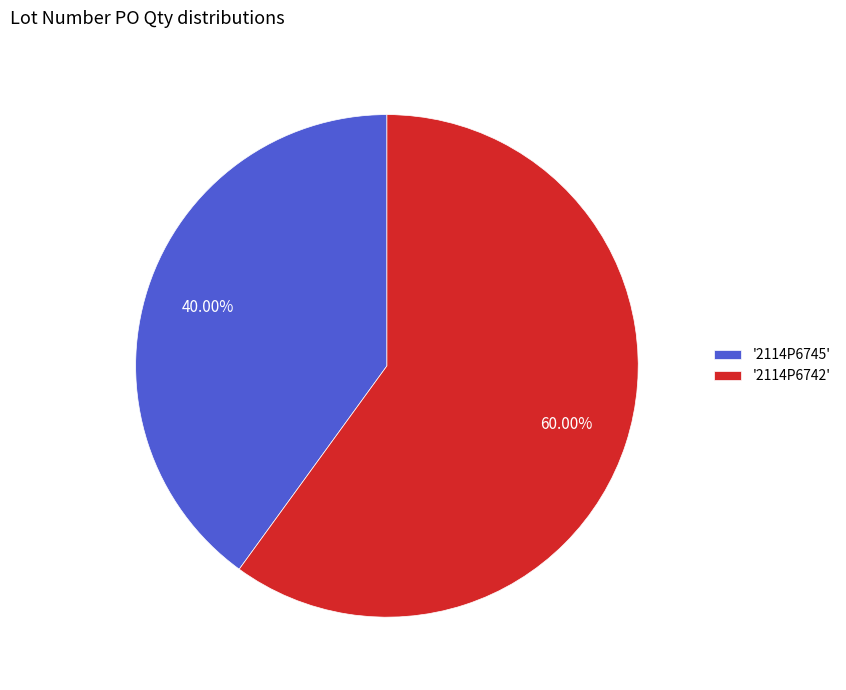

Does any single category account for the majority?

Yes